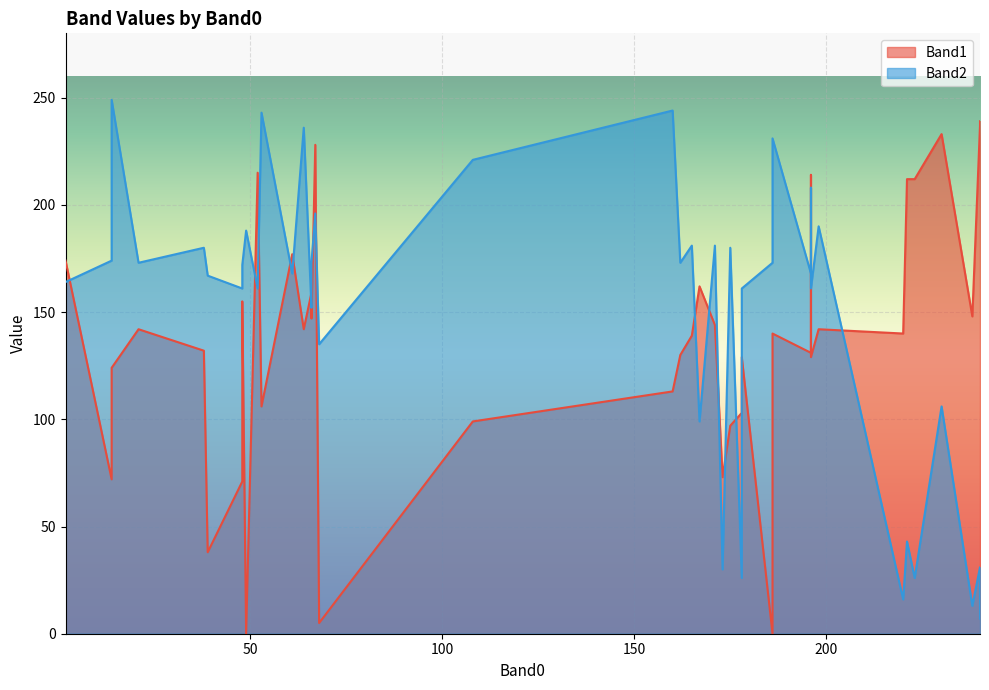

How many data points in Band2 are less than 172?

20